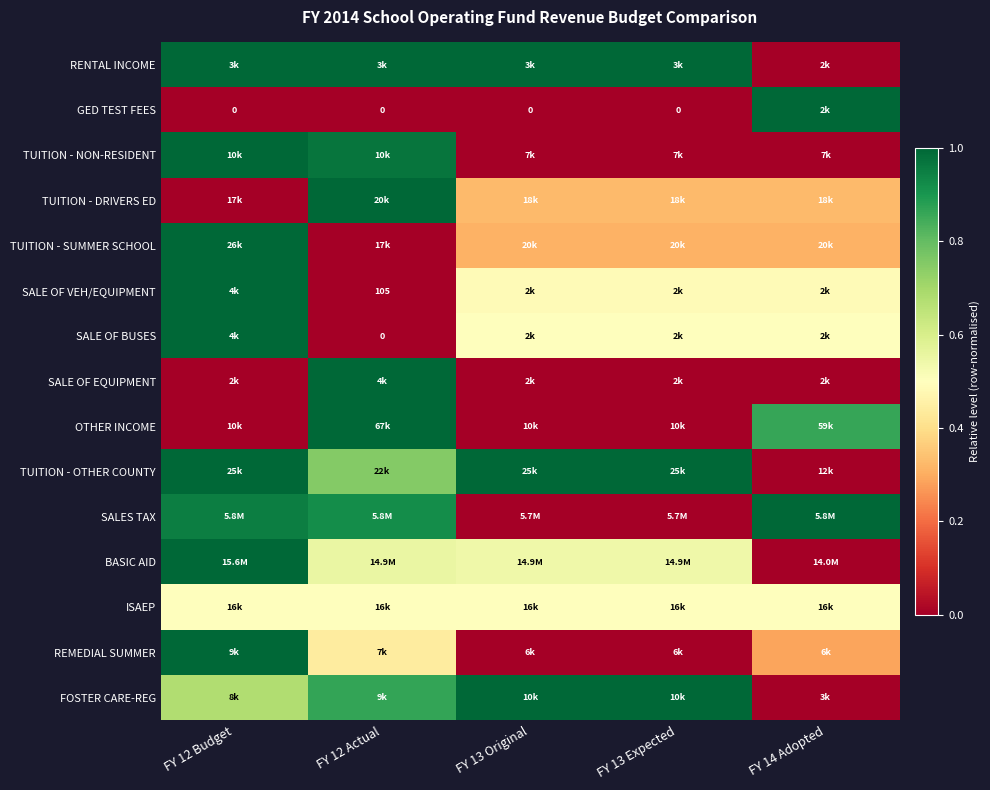

True or false: ISAEP has a value of 0.5 at FY 13 Original.

True